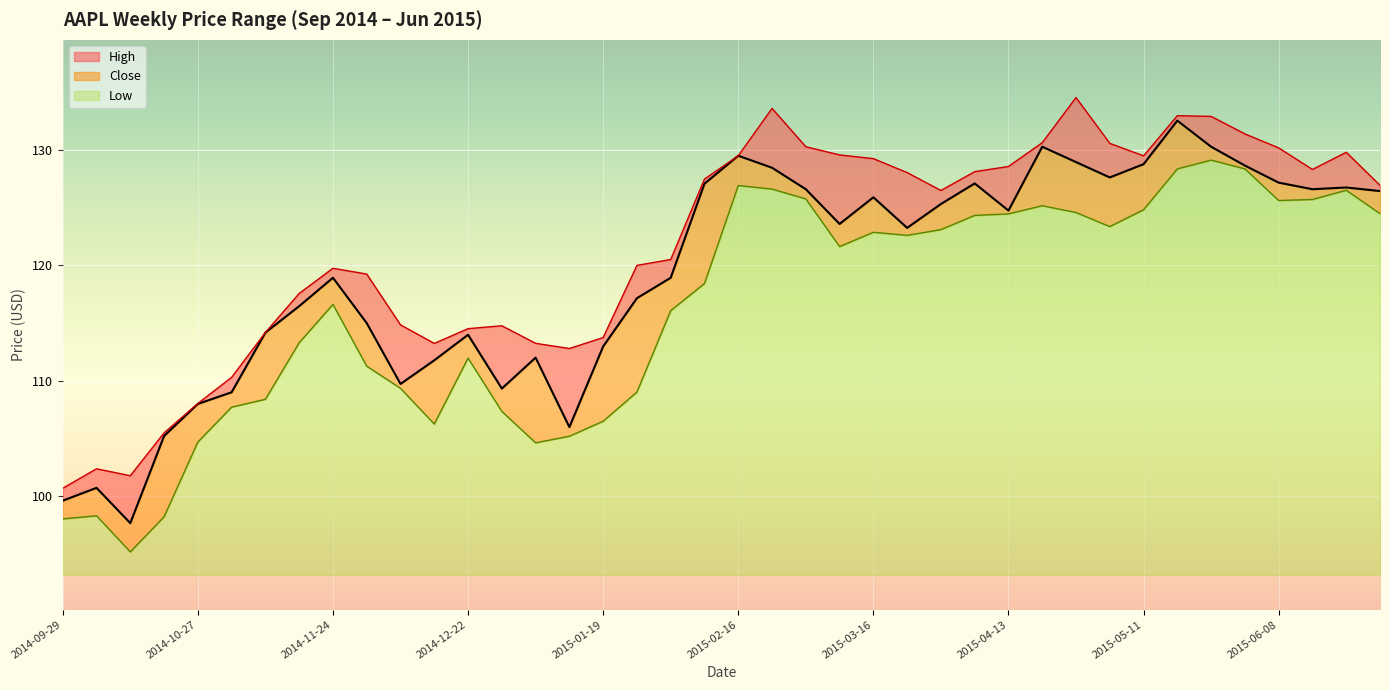

What is the difference between the highest and lowest values at 2014-12-29?

7.4